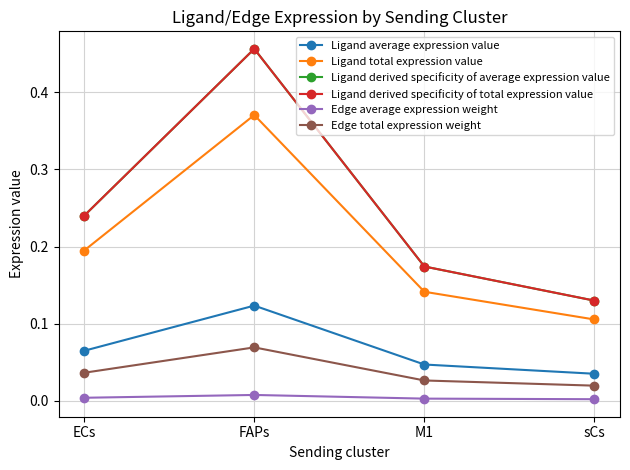

What is the sum of all Ligand derived specificity of average expression value values?

1.0